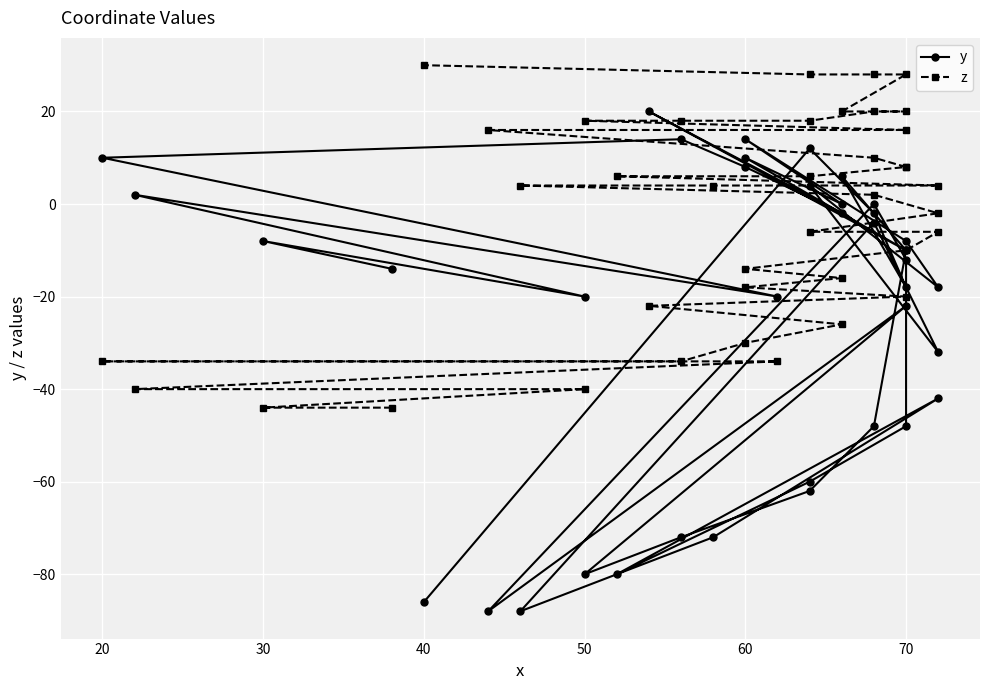

How many times do z and y cross each other?

3